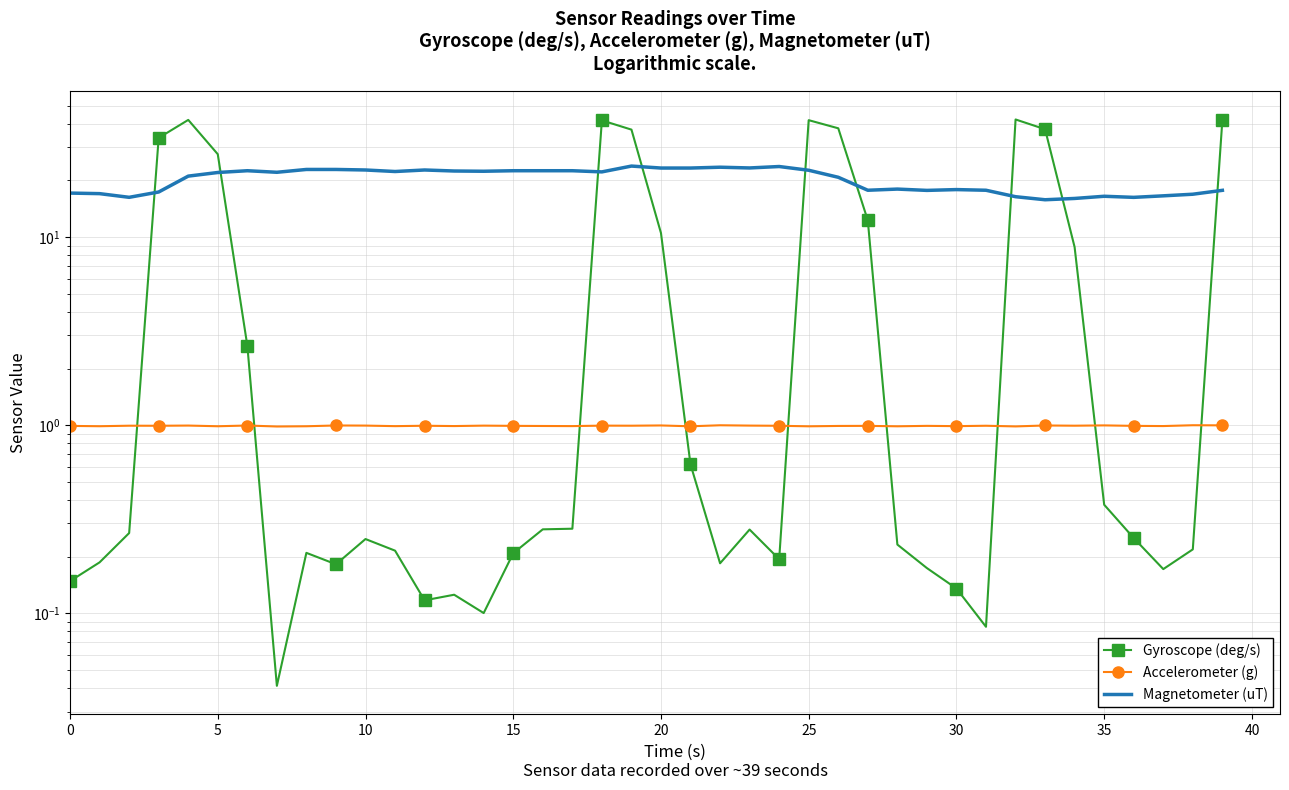

Which series has the largest total across all categories?

Magnetometer (uT)